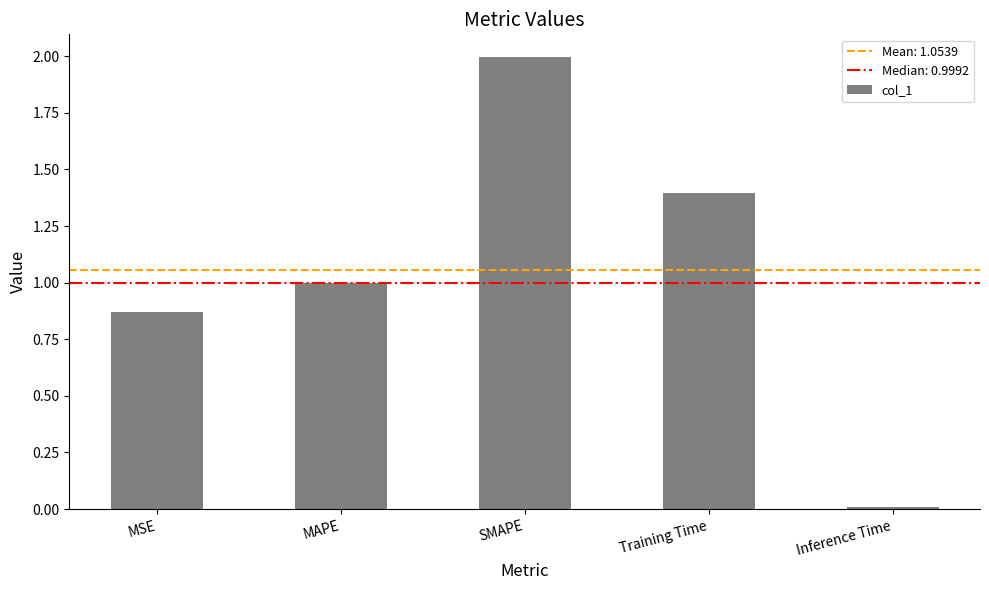

Is it true that the value at SMAPE is 2.0?

True